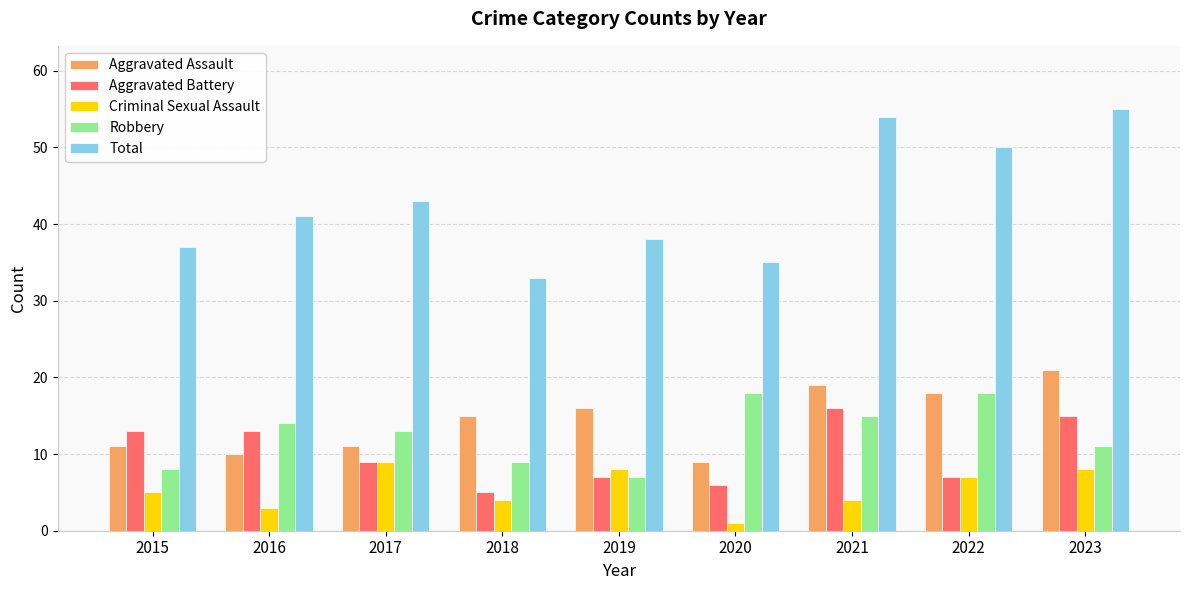

Which series has the widest spread of values?

Total